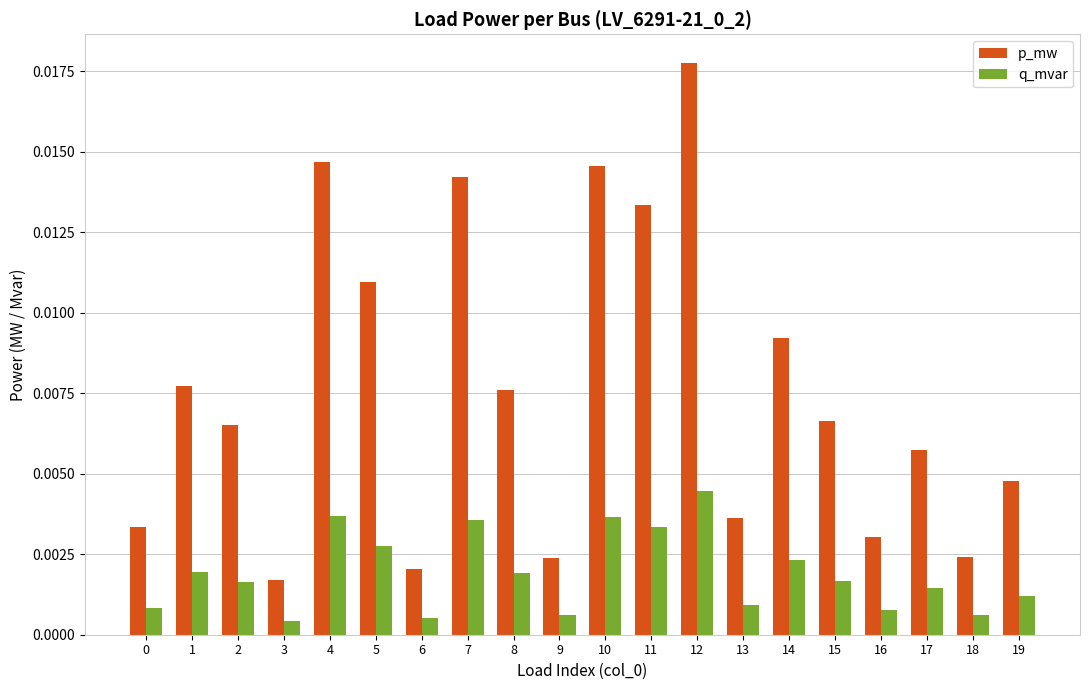

How many bars are there in each group?

2